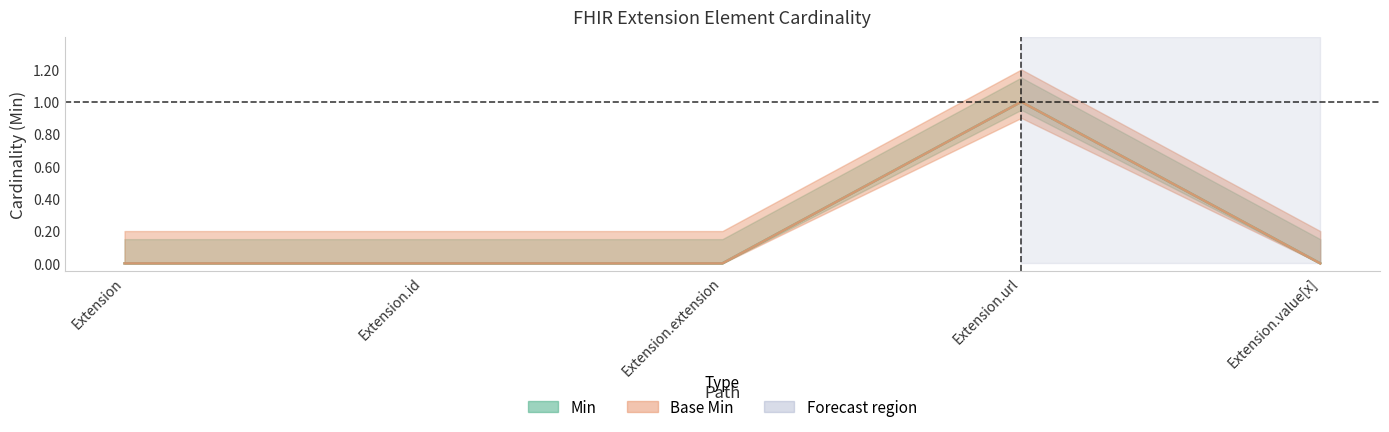

Which series has the widest spread of values?

Min